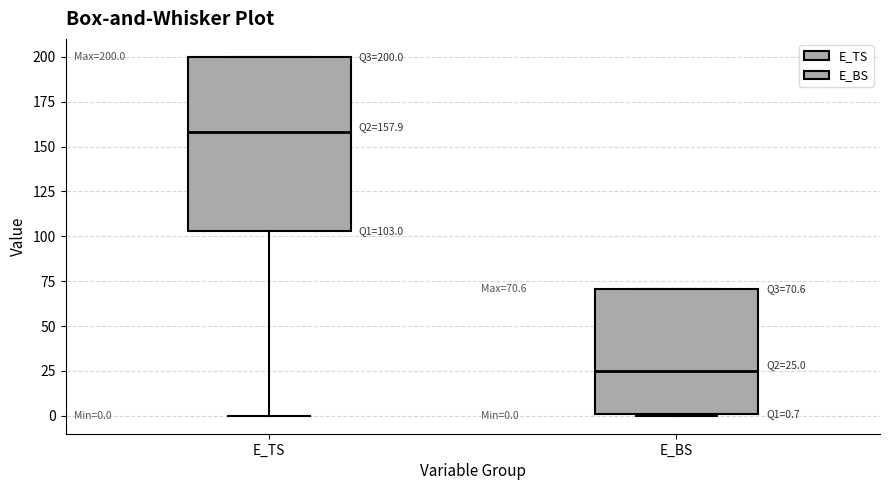

Which box is the tallest, from its lower edge to its upper edge?

E_TS